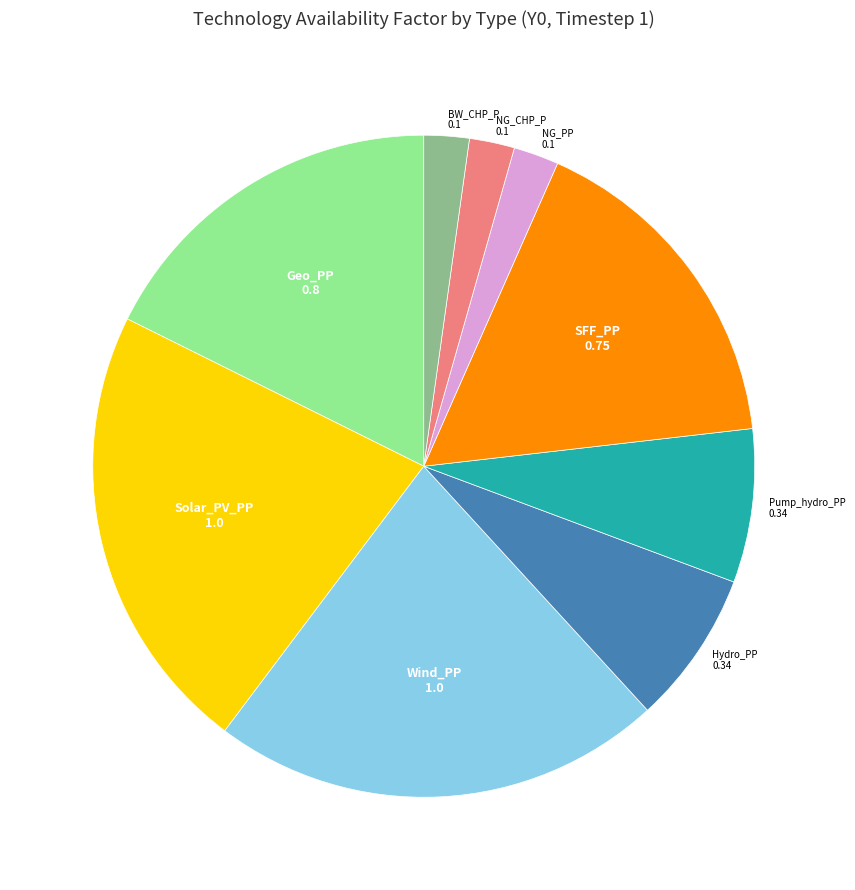

Does any single category account for the majority?

No